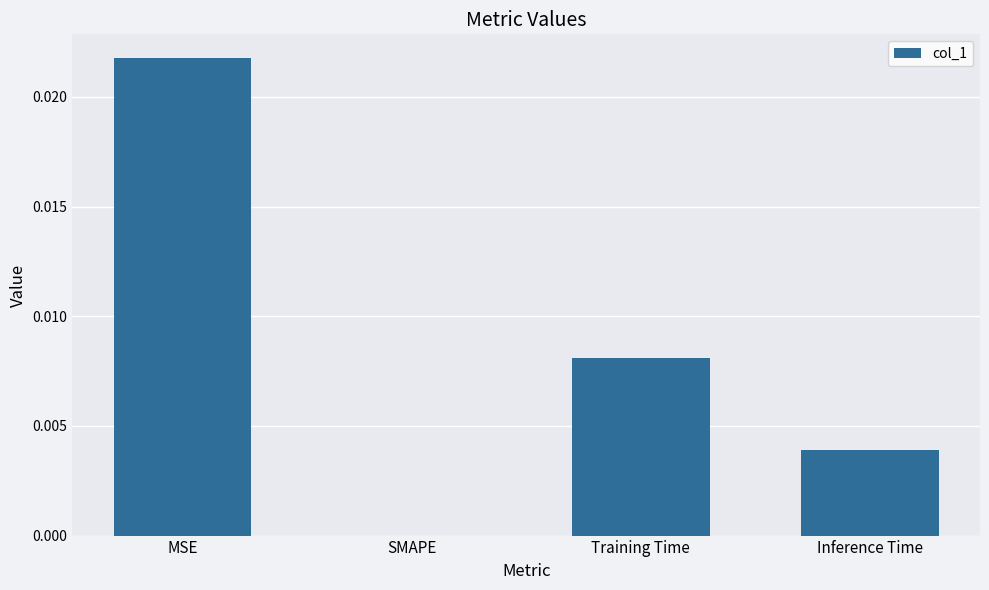

How many values are between 0 and 1?

4